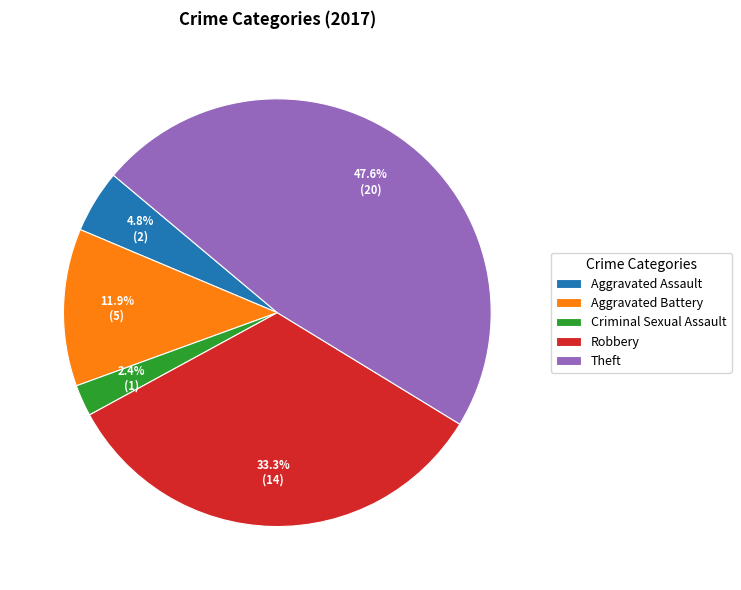

Which slice is the smallest?

Criminal Sexual Assault